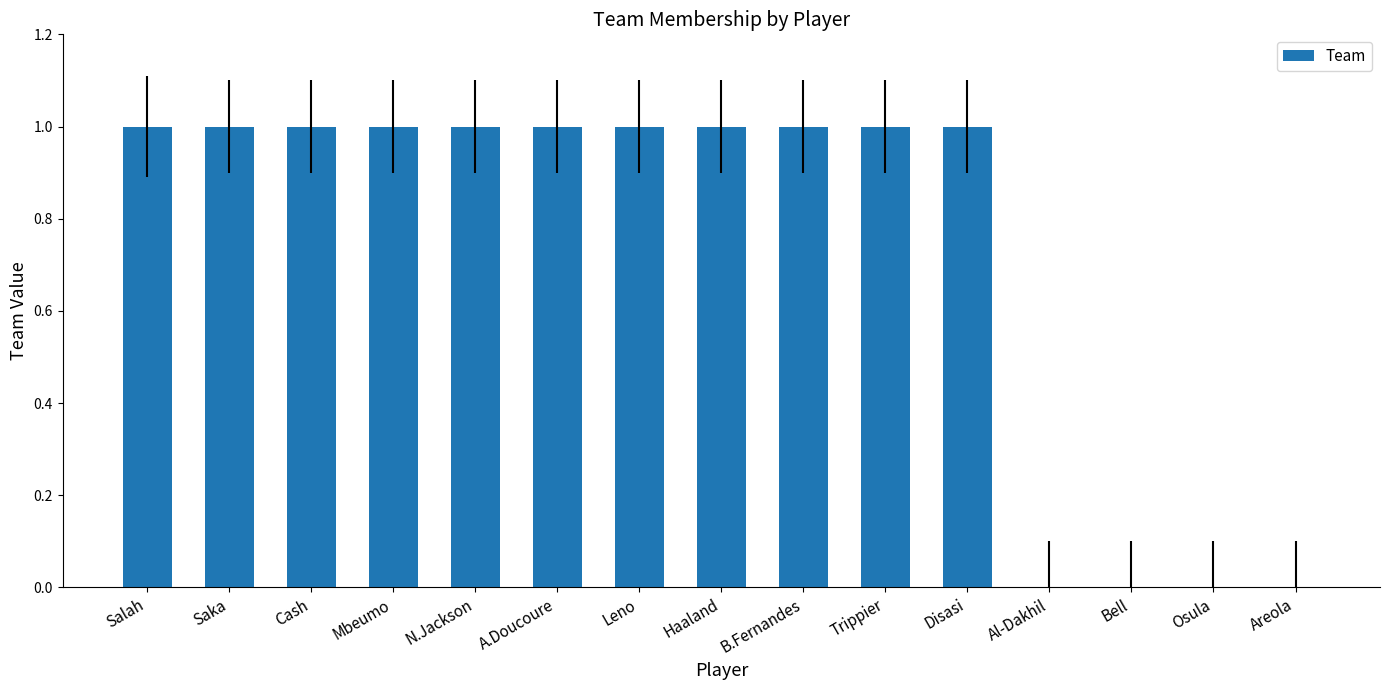

How many values are between 0 and 1?

15